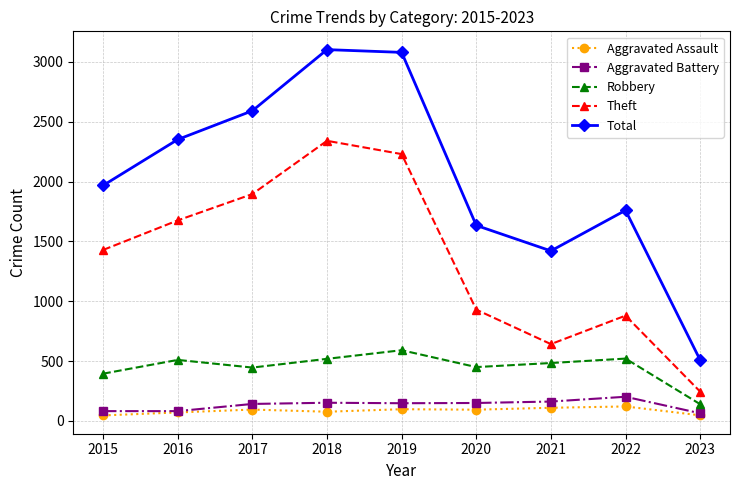

Which series has the widest spread of values?

Total